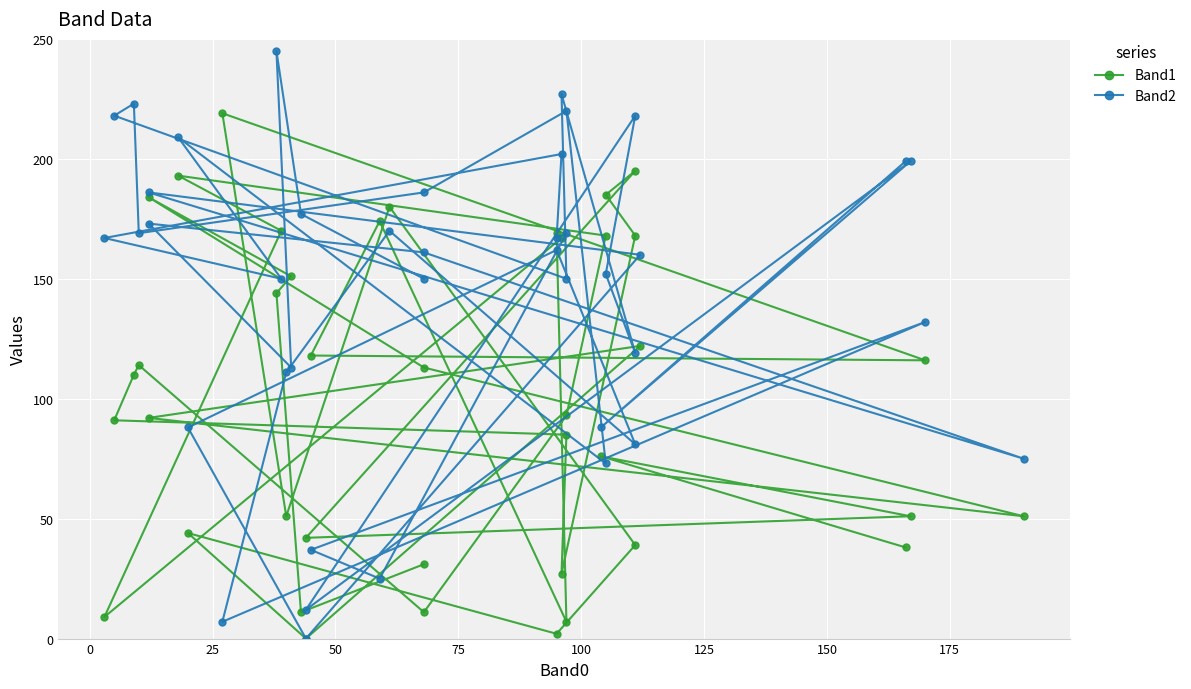

True or false: Band2 and Band1 cross at least once.

True